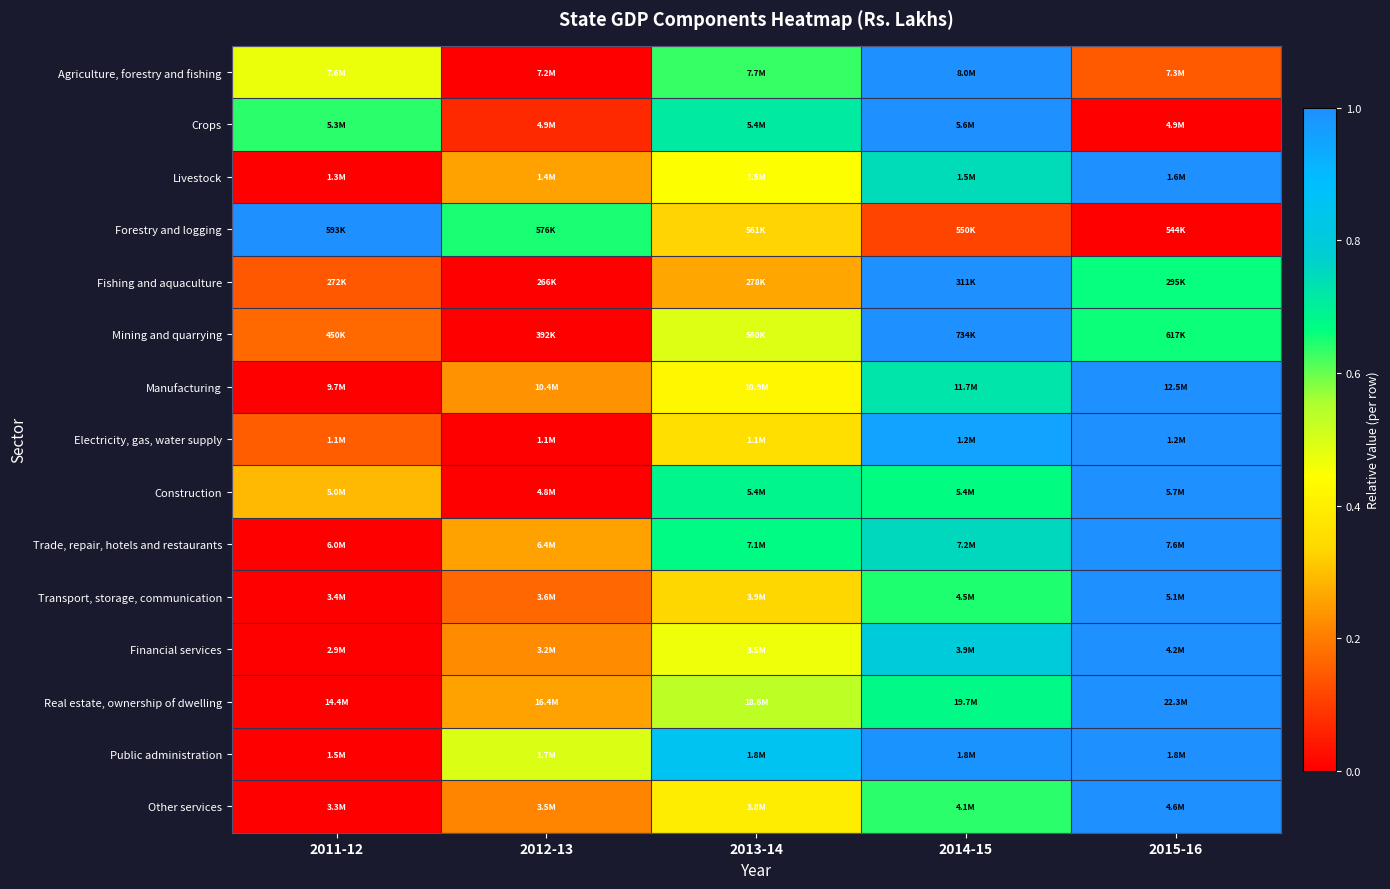

Reading right to left, transcribe all the data shown in this chart.

Agriculture, forestry and fishing: 2015-16=0.1	2014-15=1.0	2013-14=0.6	2012-13=0.0	2011-12=0.5
Crops: 2015-16=0.0	2014-15=1.0	2013-14=0.7	2012-13=0.1	2011-12=0.6
Livestock: 2015-16=1.0	2014-15=0.7	2013-14=0.4	2012-13=0.3	2011-12=0.0
Forestry and logging: 2015-16=0.0	2014-15=0.1	2013-14=0.3	2012-13=0.7	2011-12=1.0
Fishing and aquaculture: 2015-16=0.7	2014-15=1.0	2013-14=0.3	2012-13=0.0	2011-12=0.1
Mining and quarrying: 2015-16=0.7	2014-15=1.0	2013-14=0.5	2012-13=0.0	2011-12=0.2
Manufacturing: 2015-16=1.0	2014-15=0.7	2013-14=0.4	2012-13=0.2	2011-12=0.0
Electricity, gas, water supply: 2015-16=1.0	2014-15=1.0	2013-14=0.4	2012-13=0.0	2011-12=0.2
Construction: 2015-16=1.0	2014-15=0.7	2013-14=0.7	2012-13=0.0	2011-12=0.3
Trade, repair, hotels and restaurants: 2015-16=1.0	2014-15=0.8	2013-14=0.7	2012-13=0.3	2011-12=0.0
Transport, storage, communication: 2015-16=1.0	2014-15=0.6	2013-14=0.3	2012-13=0.2	2011-12=0.0
Financial services: 2015-16=1.0	2014-15=0.8	2013-14=0.5	2012-13=0.2	2011-12=0.0
Real estate, ownership of dwelling: 2015-16=1.0	2014-15=0.7	2013-14=0.5	2012-13=0.3	2011-12=0.0
Public administration: 2015-16=1.0	2014-15=1.0	2013-14=0.9	2012-13=0.5	2011-12=0.0
Other services: 2015-16=1.0	2014-15=0.6	2013-14=0.4	2012-13=0.2	2011-12=0.0